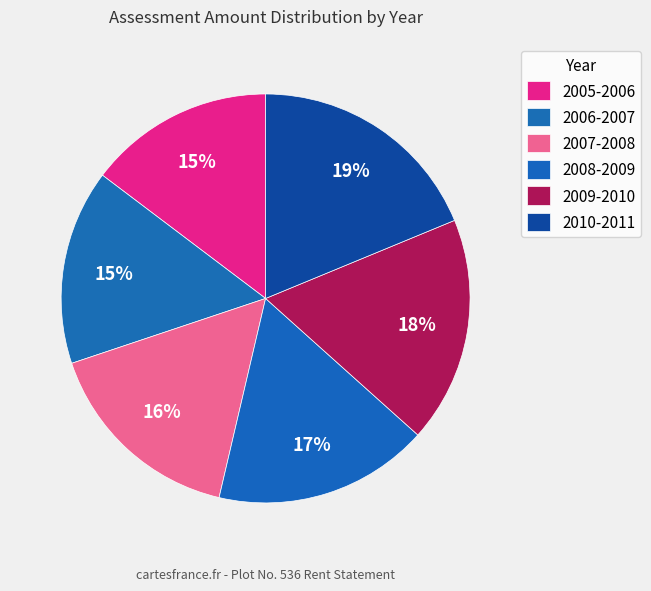

What is the smallest slice in the pie chart?

2005-2006